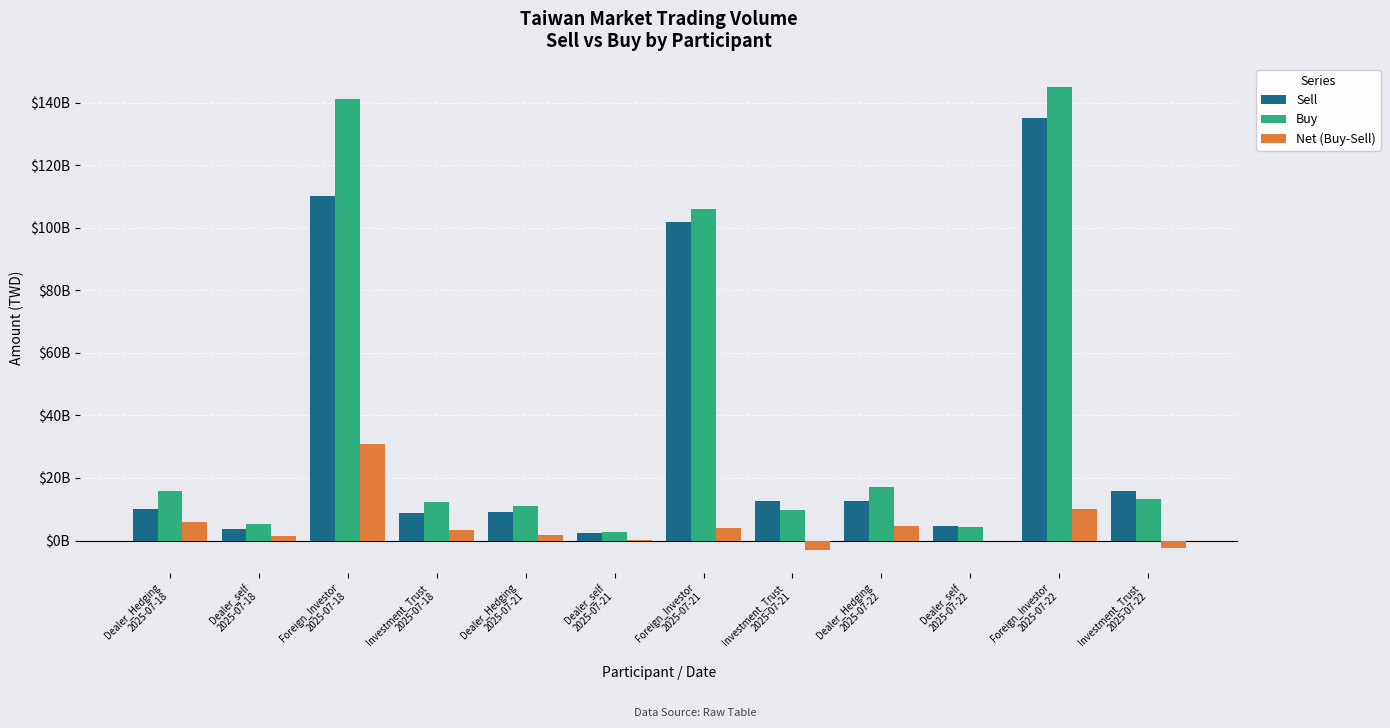

What are all the series names shown in the legend?

Sell, Buy, Net (Buy-Sell)